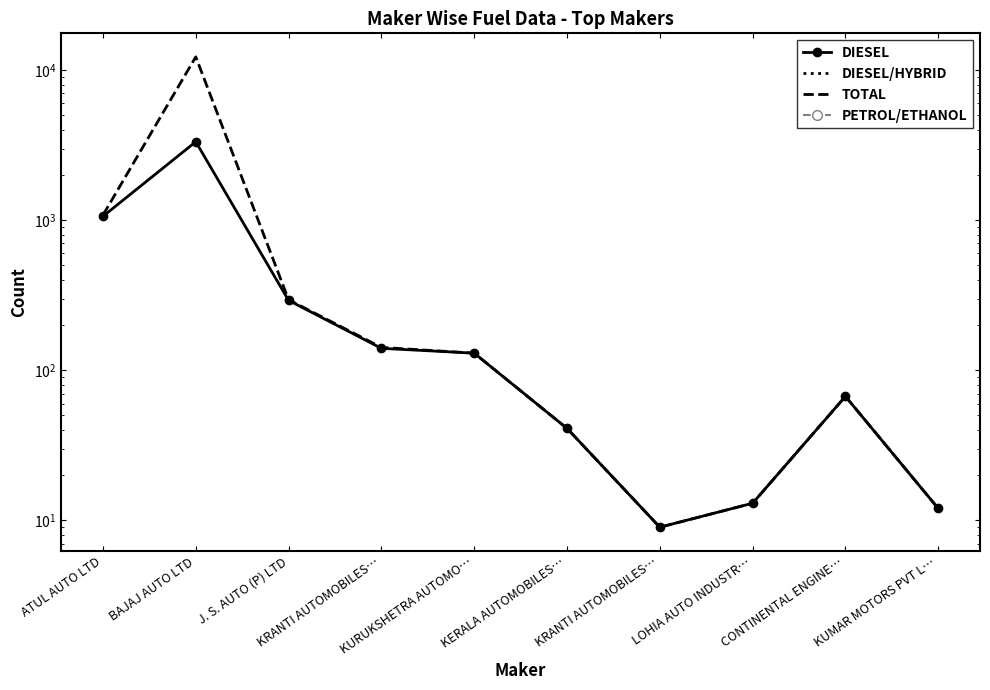

Rank the categories by DIESEL/HYBRID value from lowest to highest.

ATUL AUTO LTD, BAJAJ AUTO LTD, J. S. AUTO (P) LTD, KRANTI AUTOMOBILES…, KURUKSHETRA AUTOMO…, KERALA AUTOMOBILES…, KRANTI AUTOMOBILES…, LOHIA AUTO INDUSTR…, CONTINENTAL ENGINE…, KUMAR MOTORS PVT L…